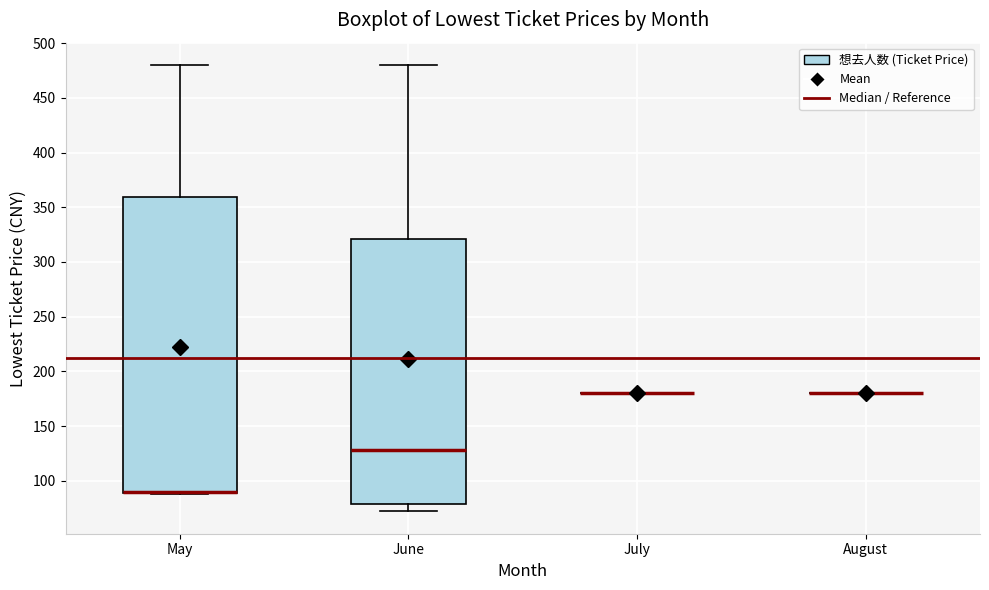

Where is the upper edge of the box for June on the y-axis? The values are not printed on the chart, so give them approximately, as read against the axis.

320